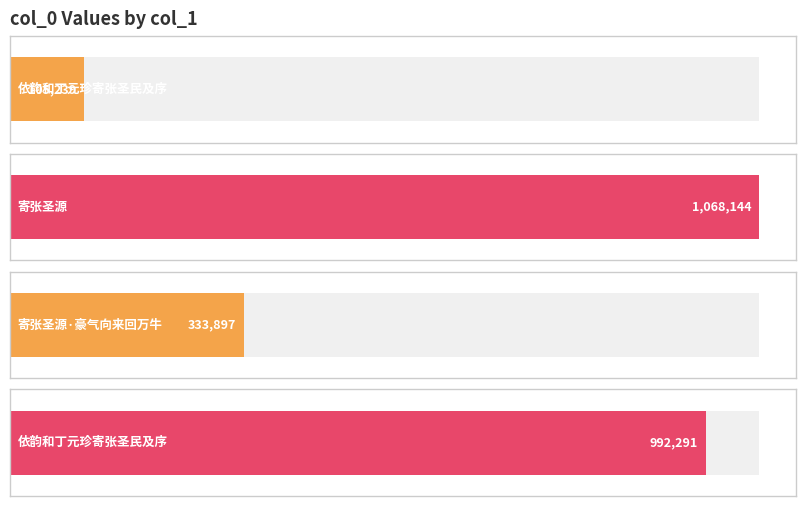

Where does the data first go above 992291?

寄张圣源